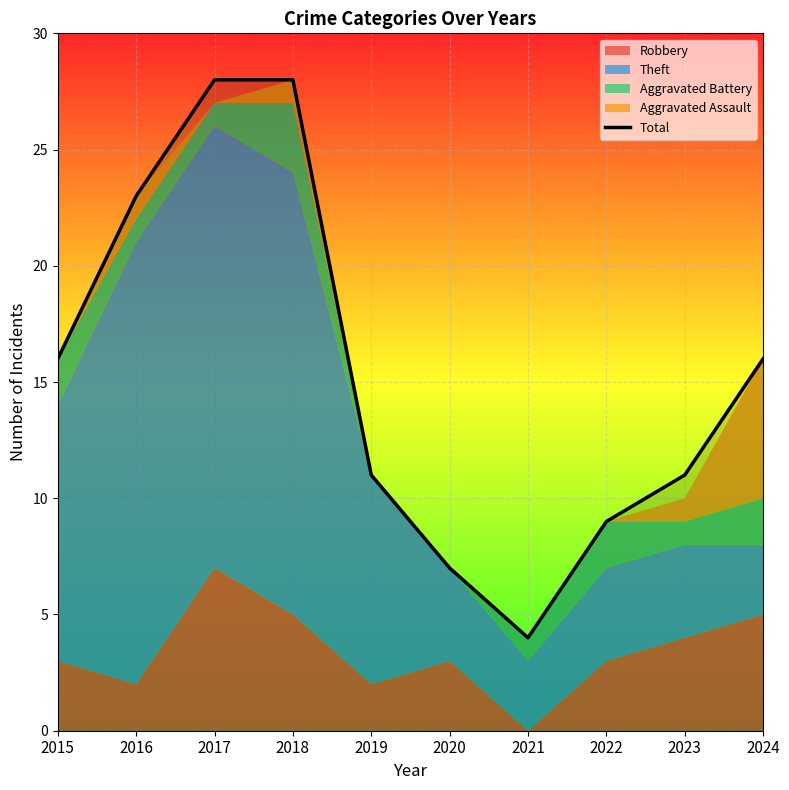

What value does the data have at 2018?

28